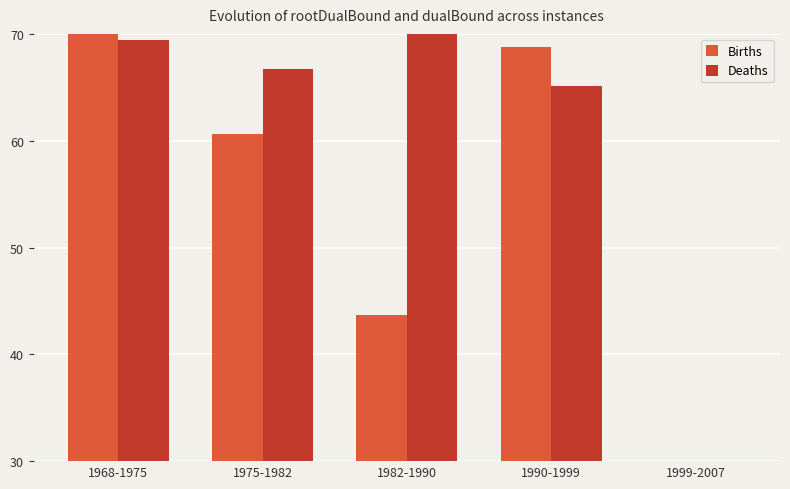

What is the spread (max minus min) of values at 1982-1990?

26.3